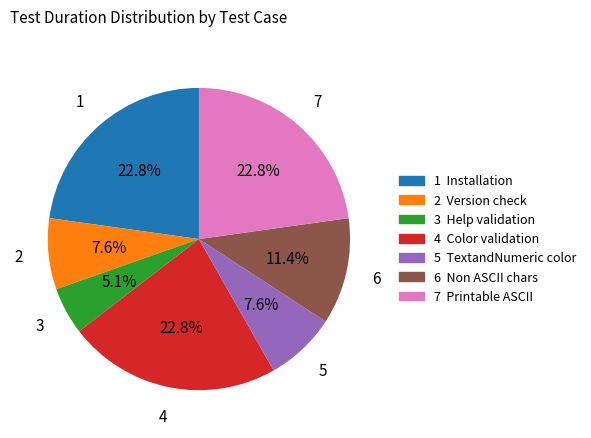

Does any single category account for the majority?

No